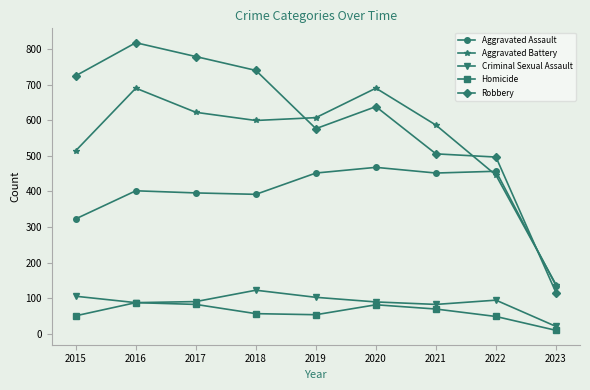

In Aggravated Assault, how many points are higher than both neighbors (excluding endpoints)?

3